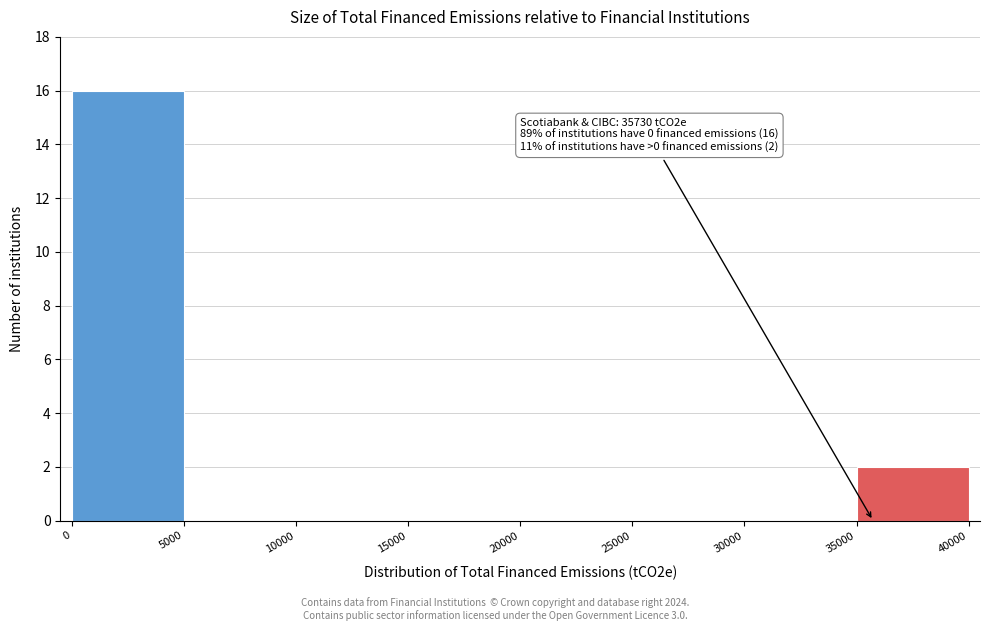

Over which range of the x-axis is the bar tallest?

0 to 5000